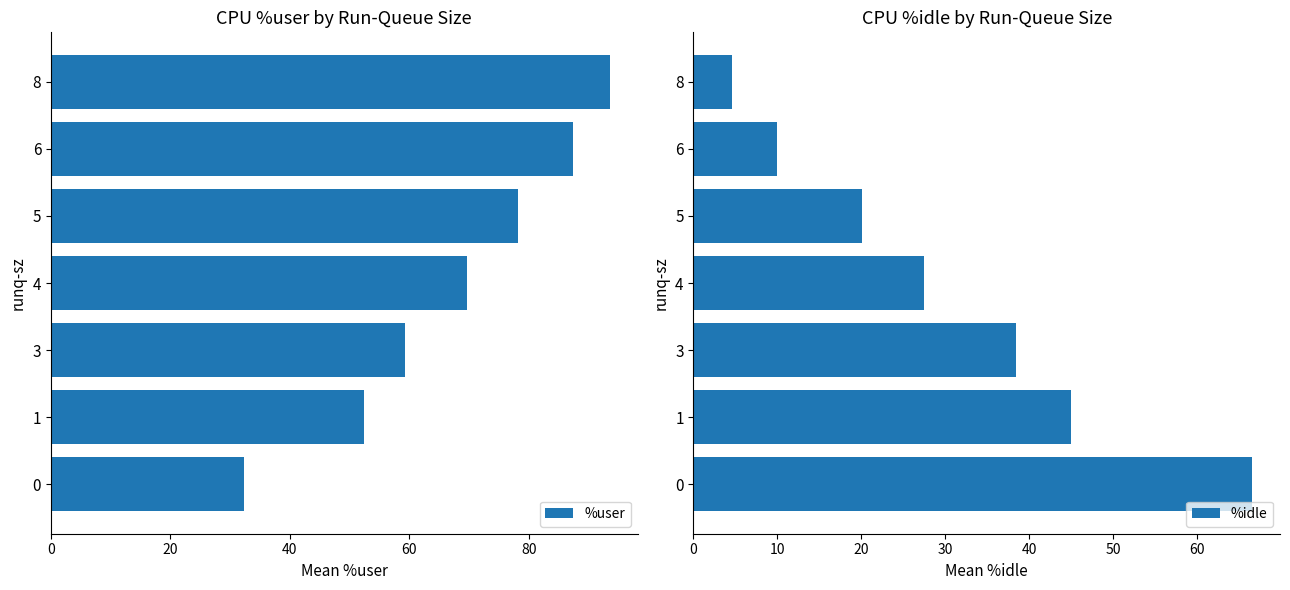

What is the difference between the %user values at 8 and 4?

23.9